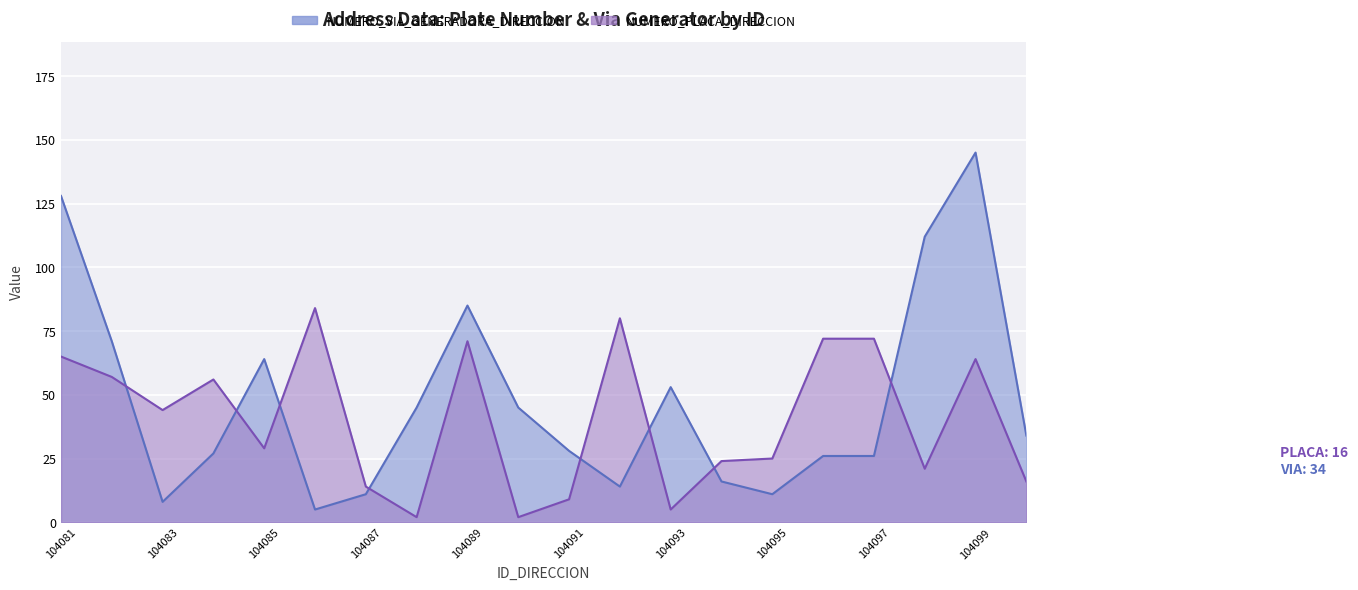

Which category has the lowest value across all series?

104088